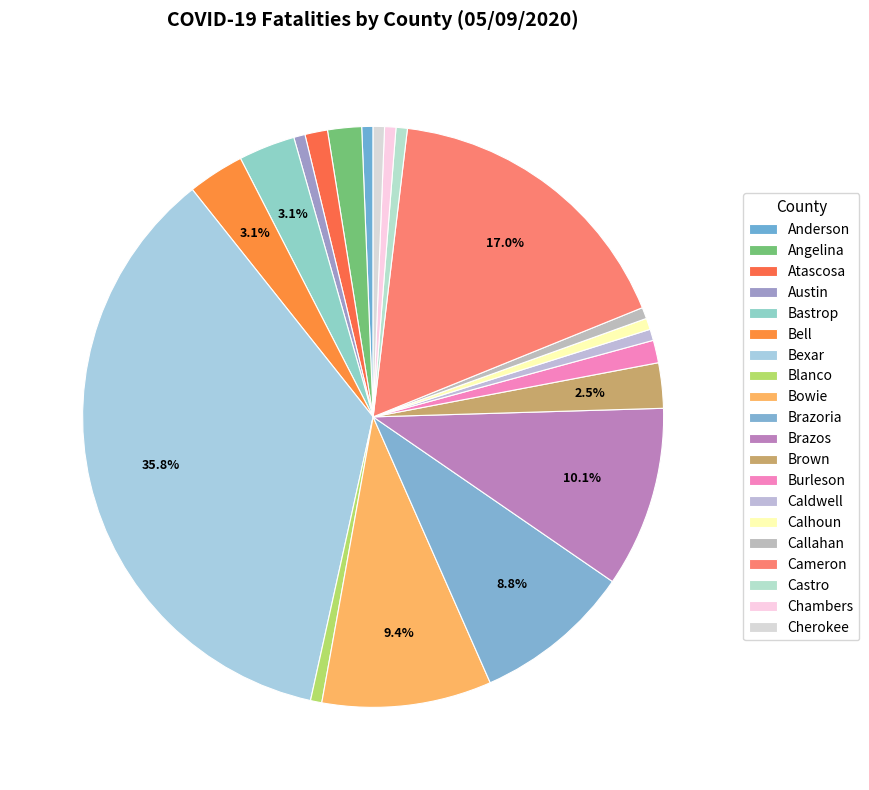

Count the number of slices in the pie.

20